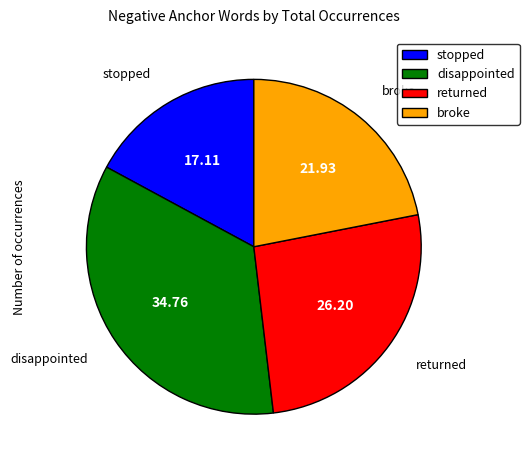

Do broke and stopped together represent more than half of the pie?

No